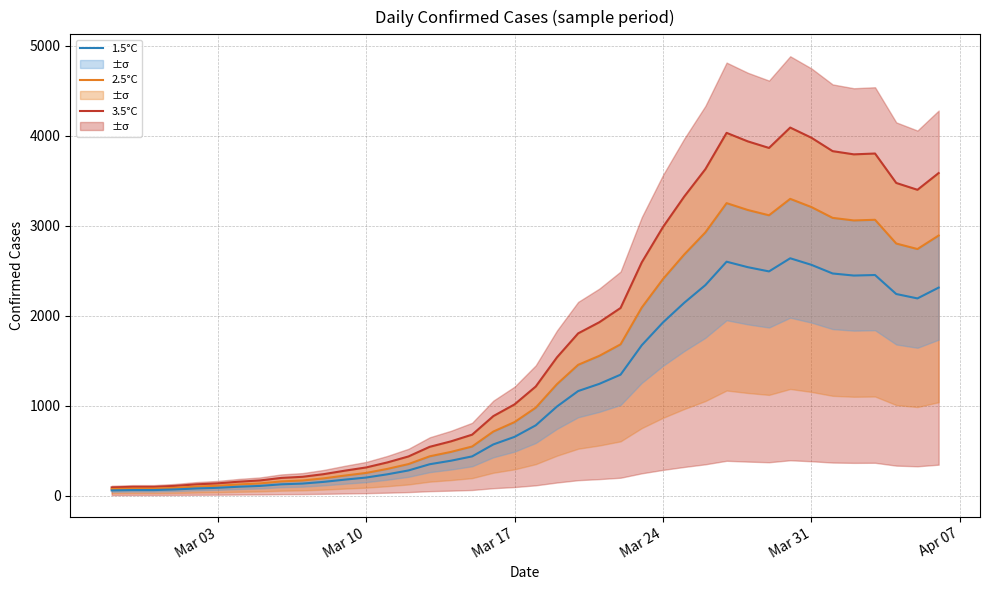

What are all the series names shown in the legend?

3.5°C, 2.5°C, 1.5°C